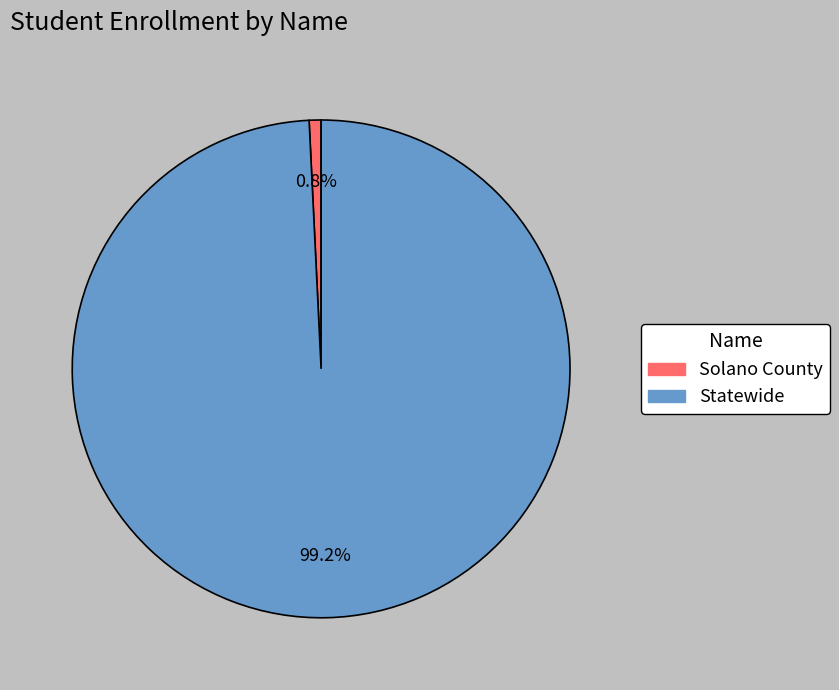

To the nearest percent, what is the combined percentage of Solano County and Statewide?

100%